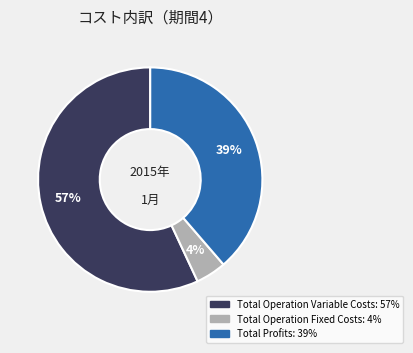

Does any single category account for the majority?

Yes